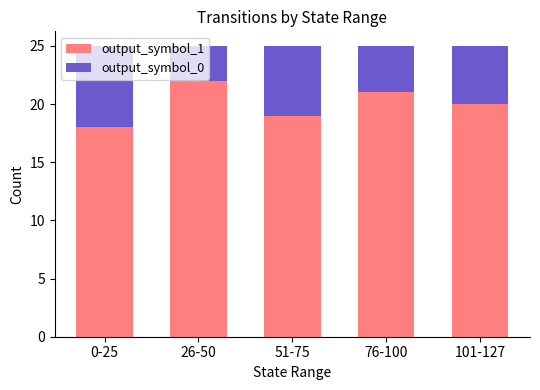

What is the difference between the maximum and minimum values in the output_symbol_1 series?

4